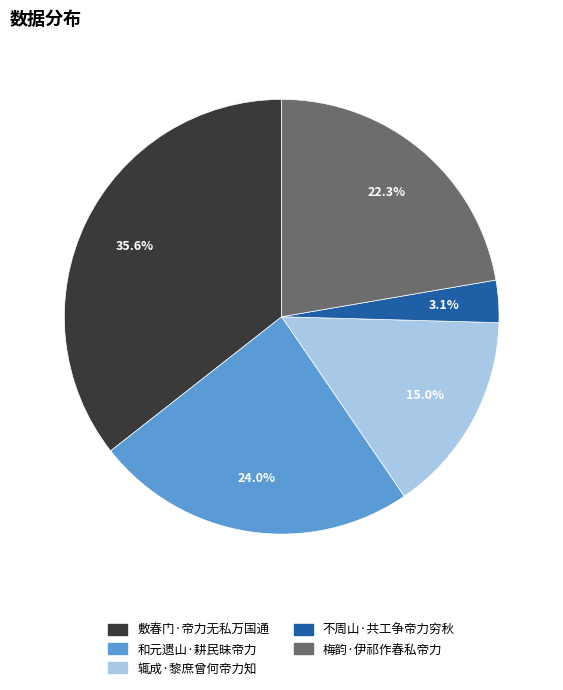

To the nearest percent, what portion does 不周山·共工争帝力穷秋 represent?

3%